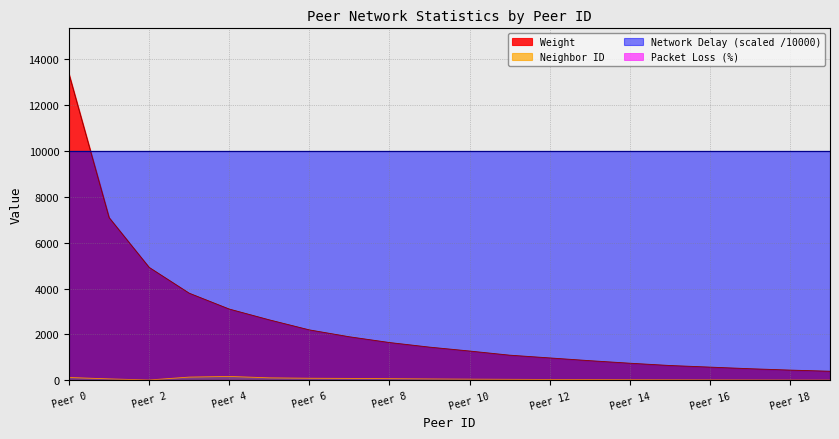

Reading right to left, extract all data points from this chart.

Weight: 400	450	510	580	650	750	860	980	1100	1280	1450	1650	1900	2200	2637	3107	3798	4921	7088	13327
Neighbor ID: 15	17	20	23	27	31	36	42	48	55	64	76	88	95	112	174	145	19	67	128